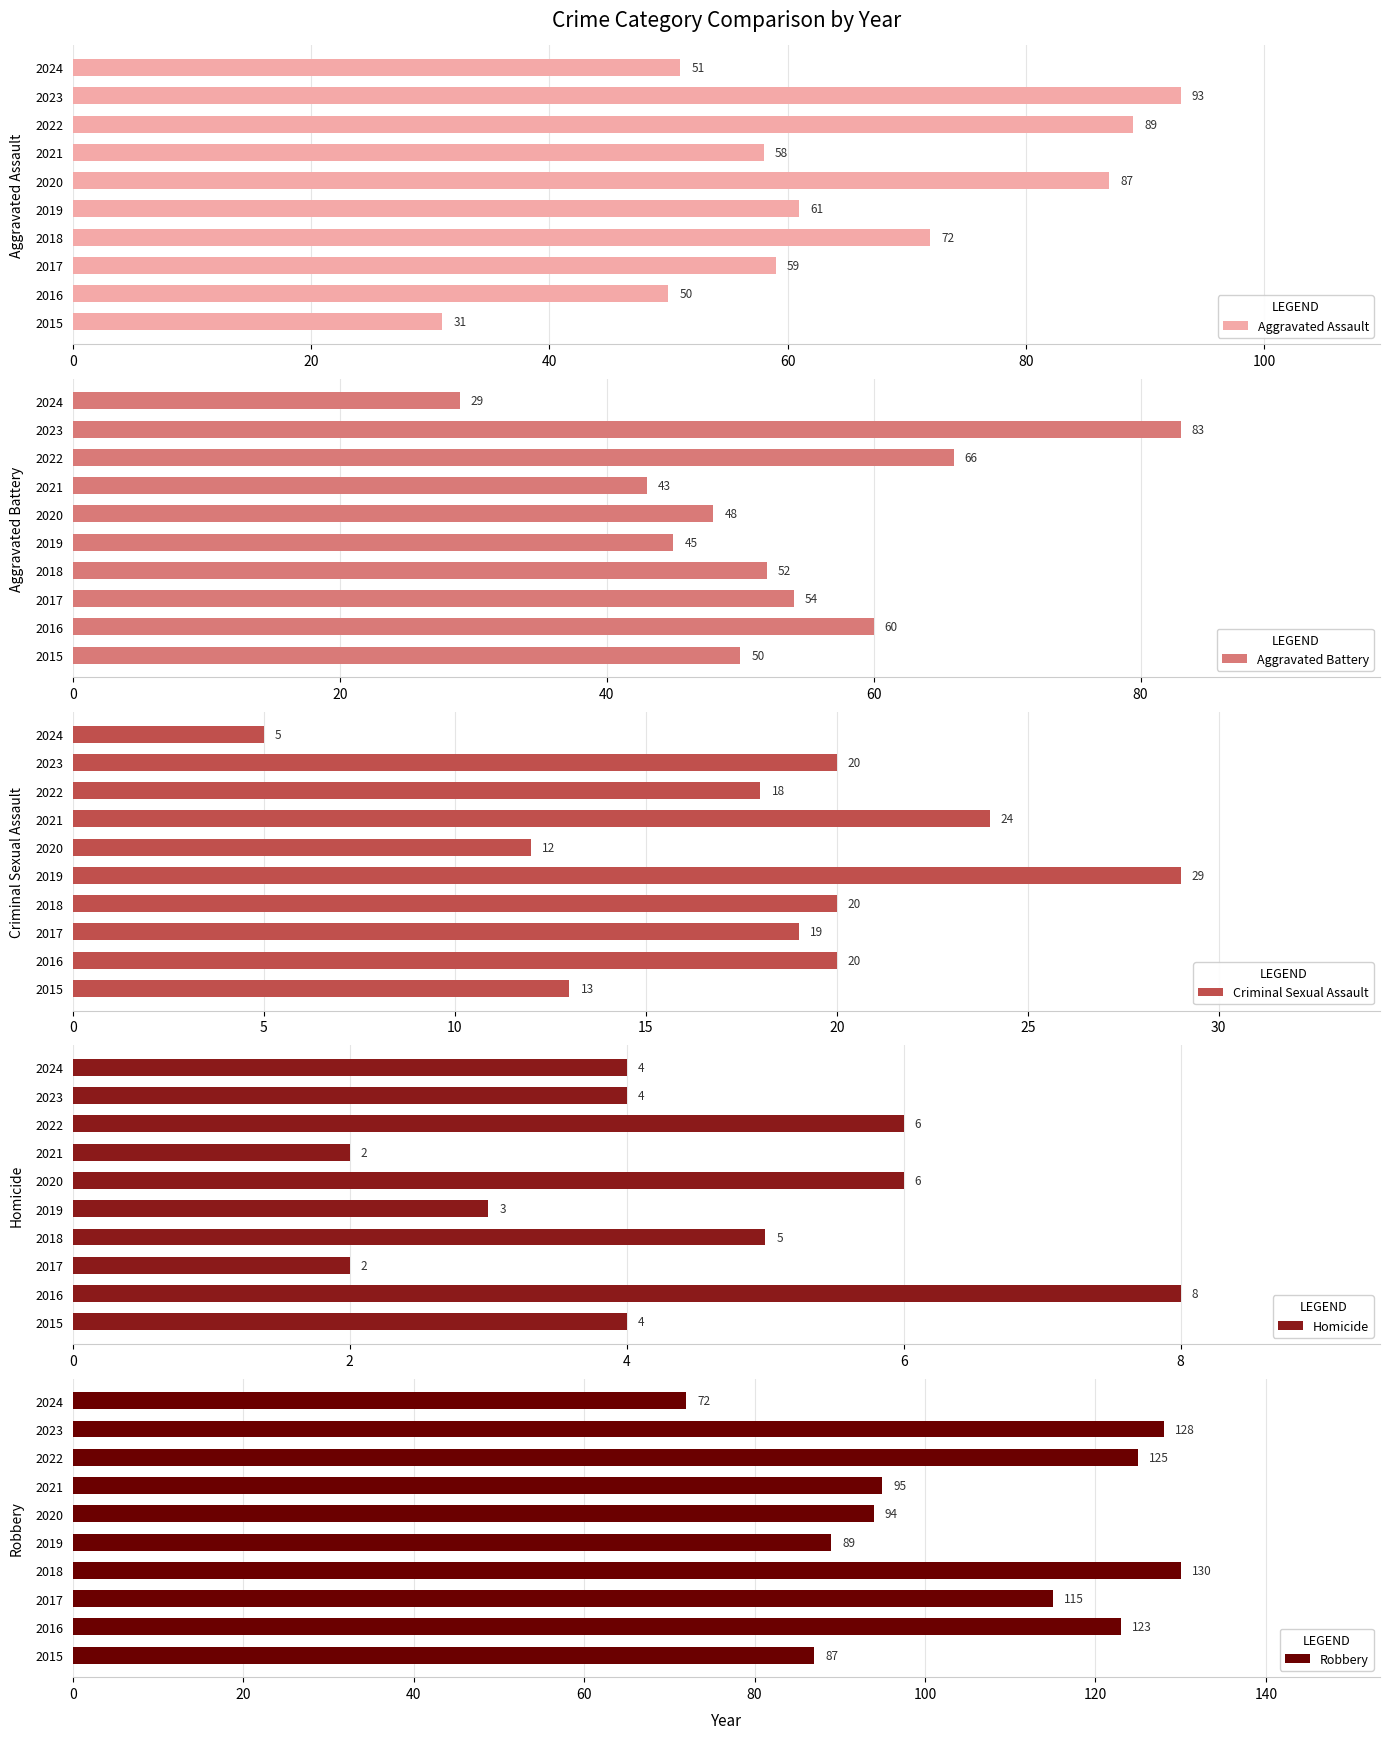

What is the sum of all Aggravated Assault values?

651